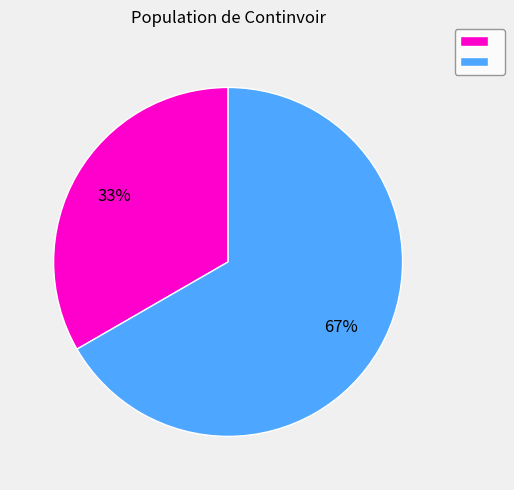

Is there any slice that represents more than half of the pie?

Yes